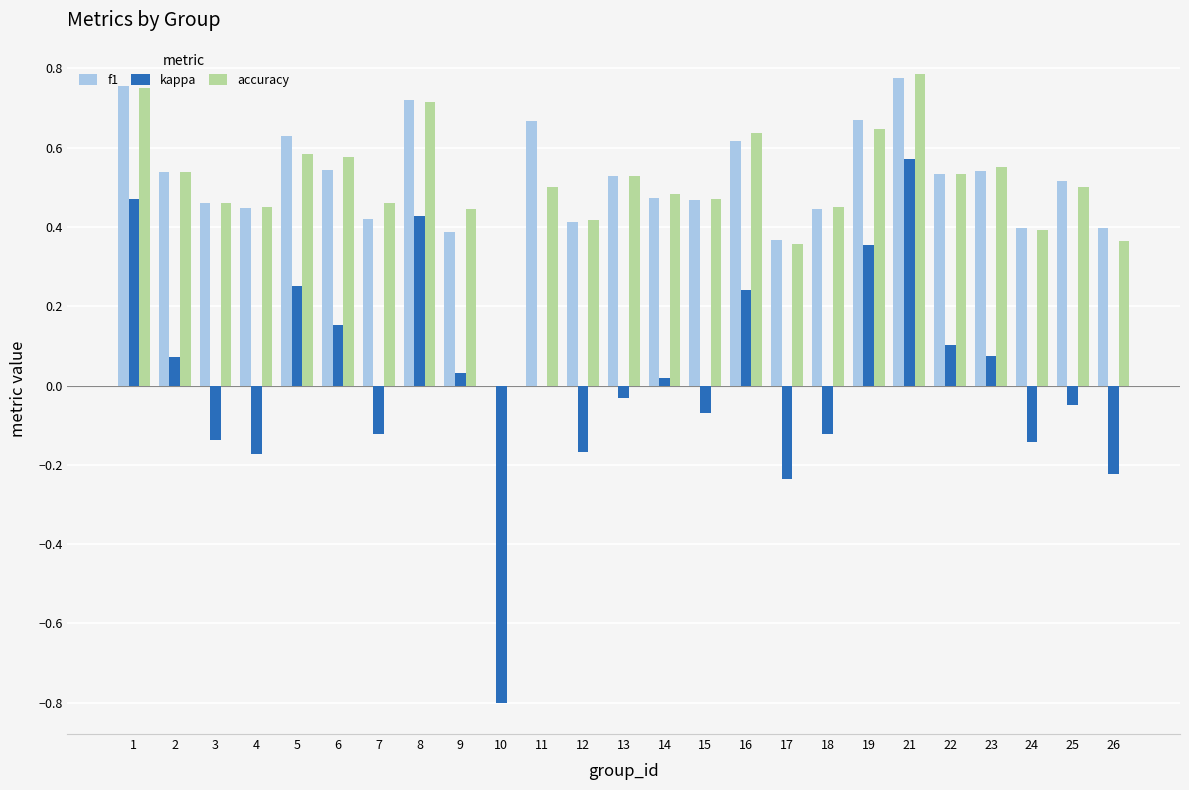

The accuracy series shows 0.2 at 26. True or false?

False